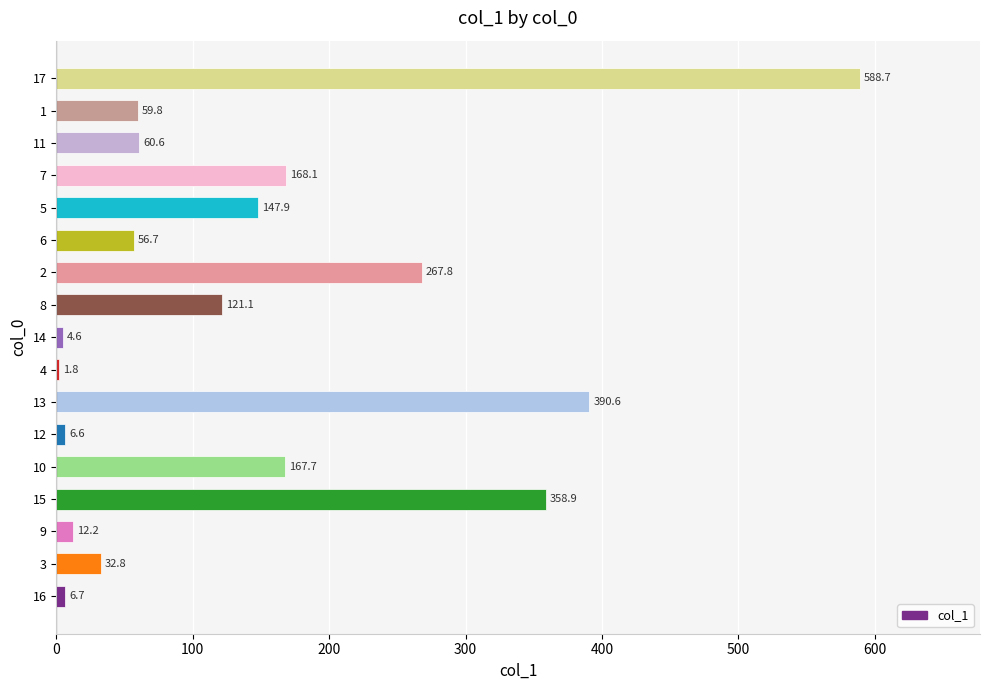

How many values exceed 60?

9